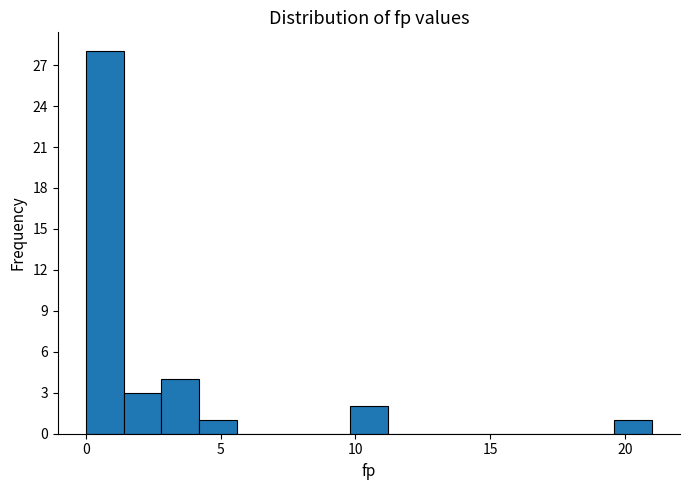

Around what value on the x-axis is the tallest bar? Give the approximate position of its centre, as read against the axis.

0.5